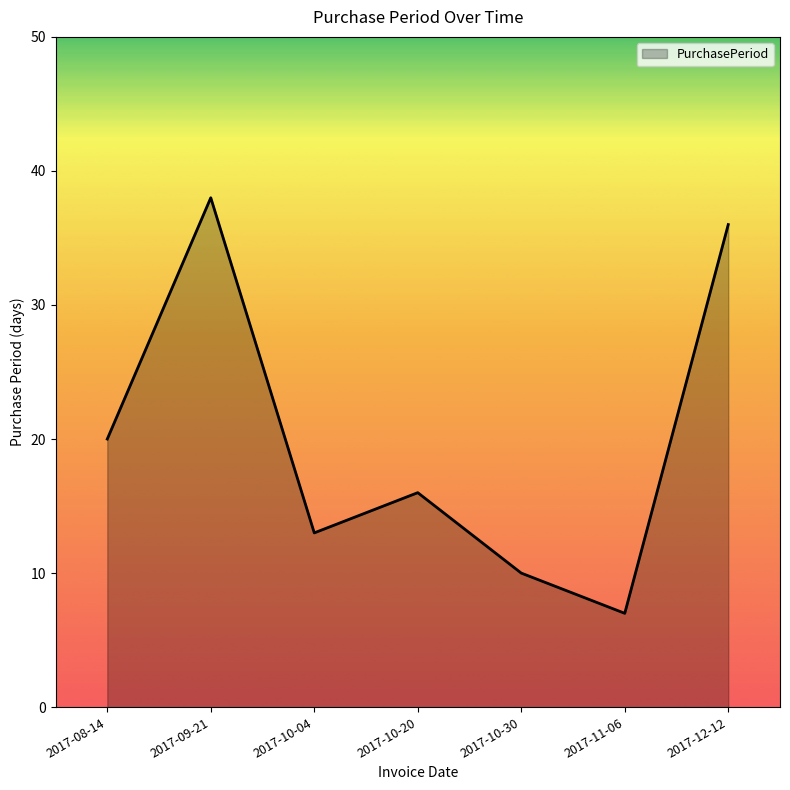

Which has a higher value, 2017-10-20 or 2017-11-06?

2017-10-20